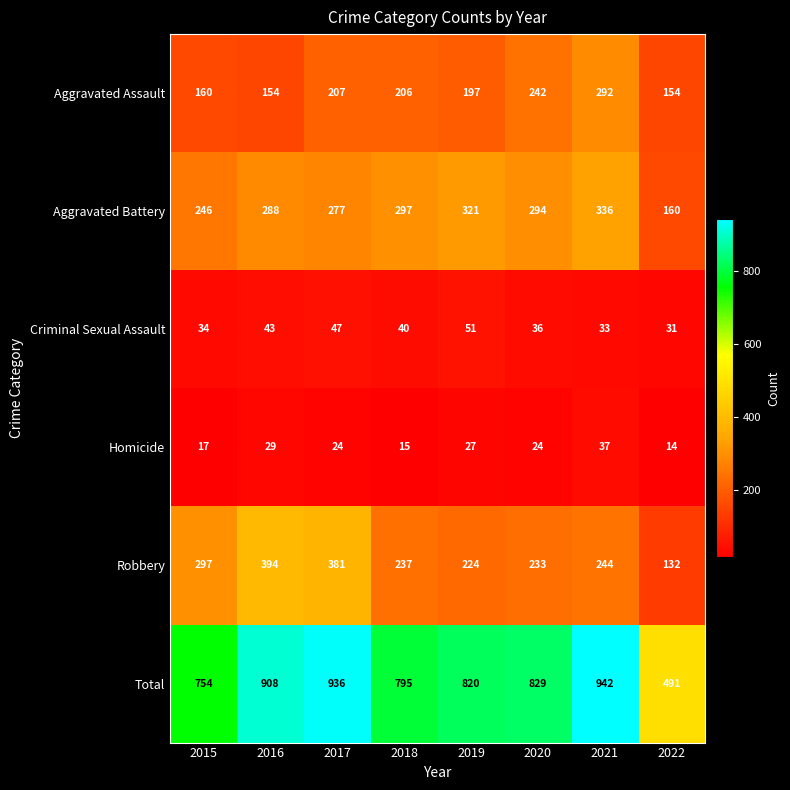

What is the smallest value displayed?

14